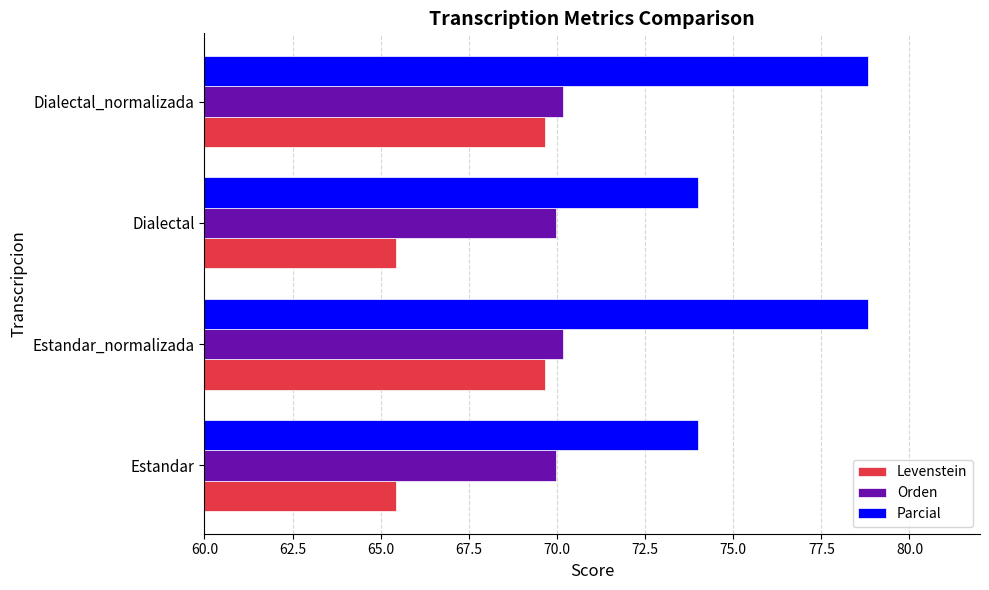

Rank the series by their average value, from lowest to highest.

Levenstein, Orden, Parcial